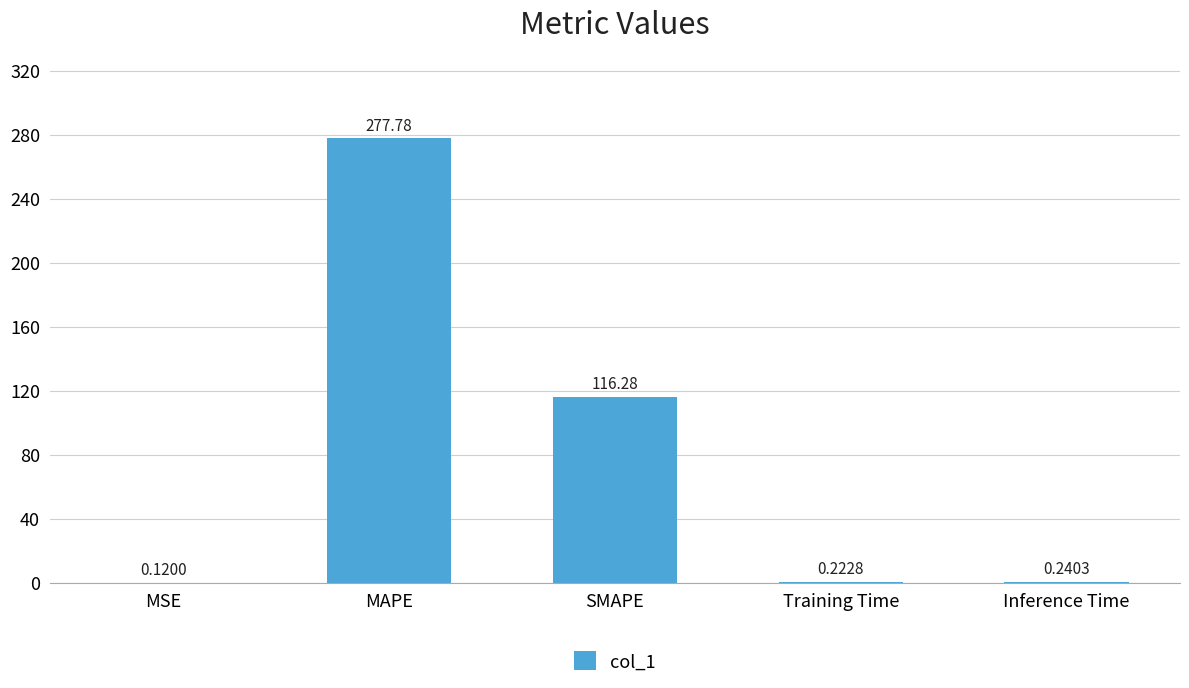

What is the ratio of the value at MAPE to the value at SMAPE?

2.4